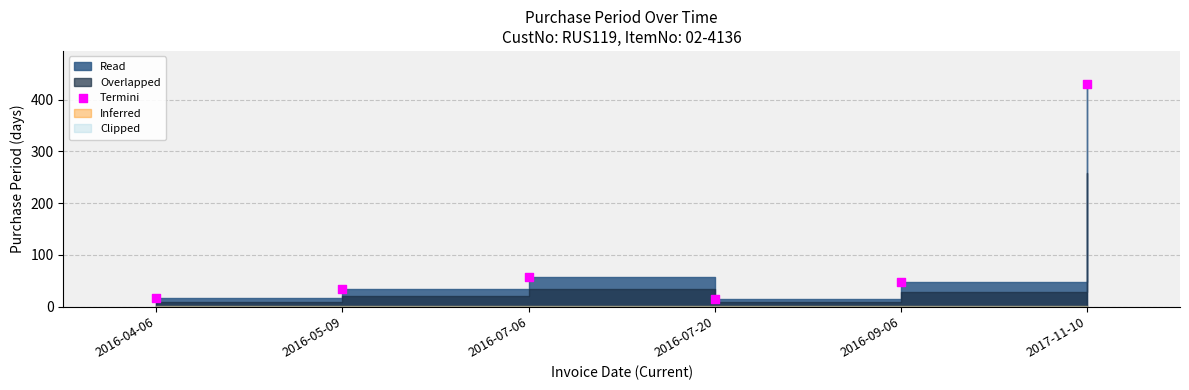

What is the average Y value?

100